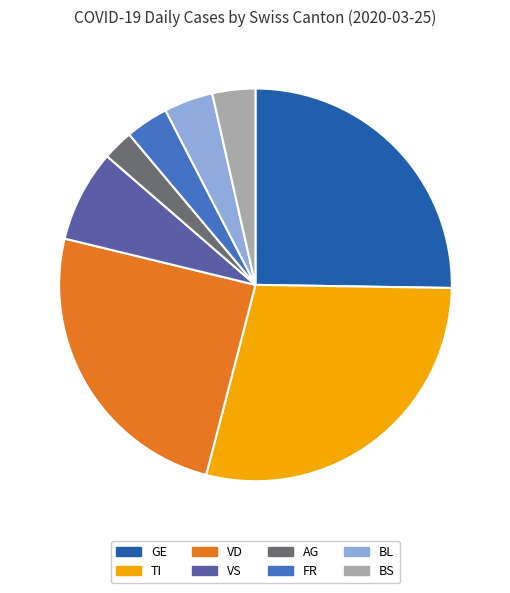

Does BS account for over 50% of the chart?

No